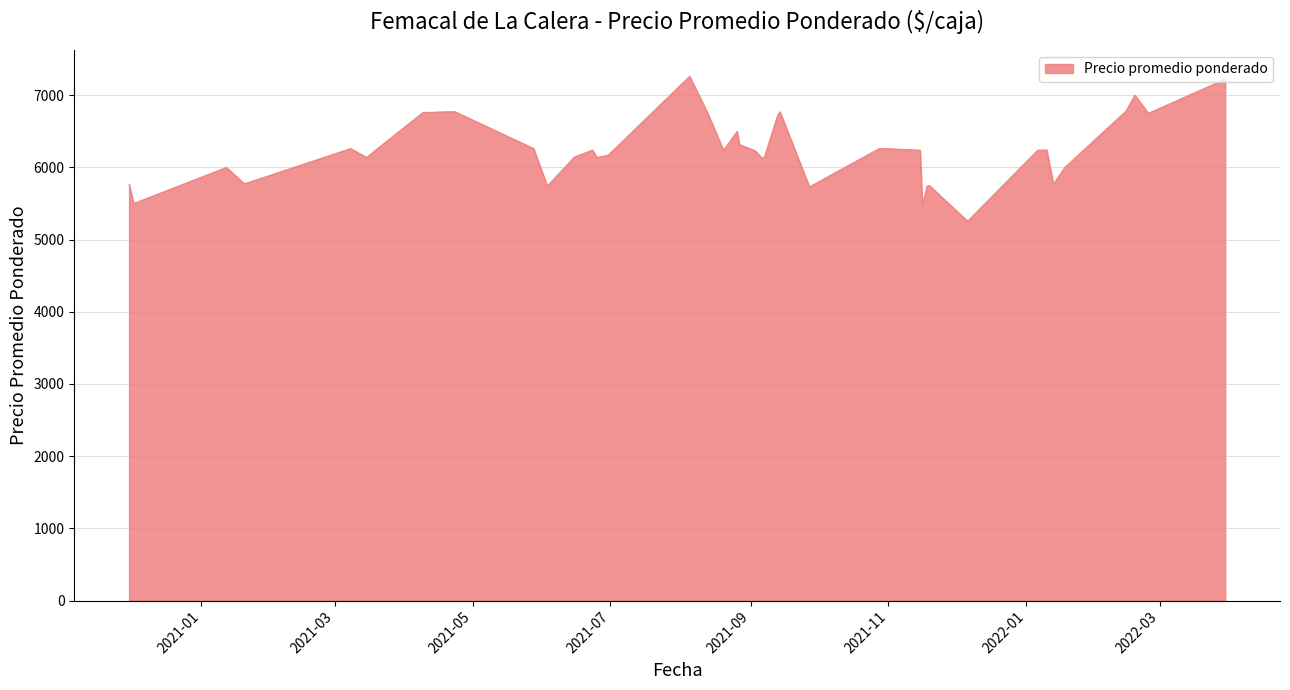

What is the difference between the maximum and minimum values?

2006